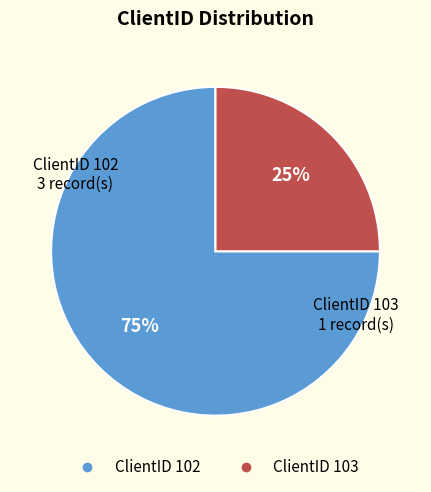

How many slices are in this pie chart?

2